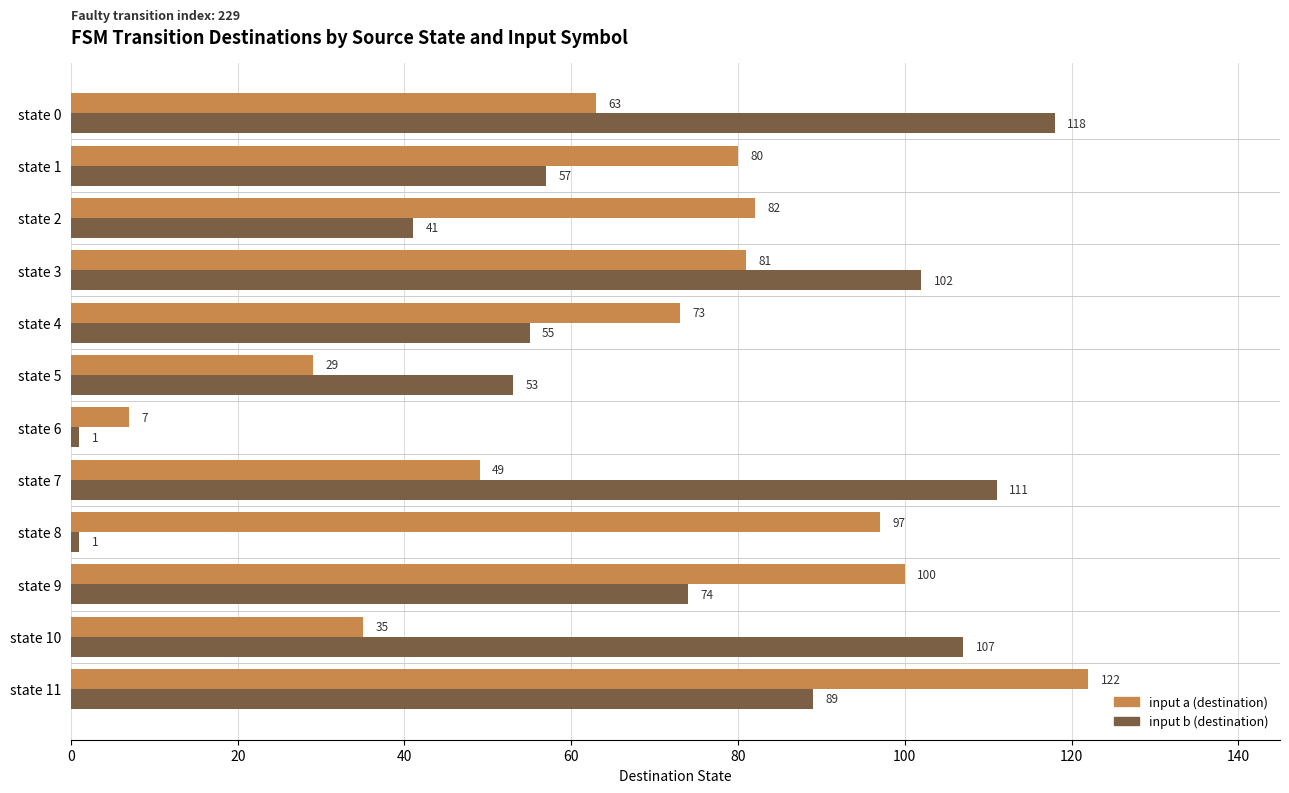

What is the sum of all input a (destination) values?

818